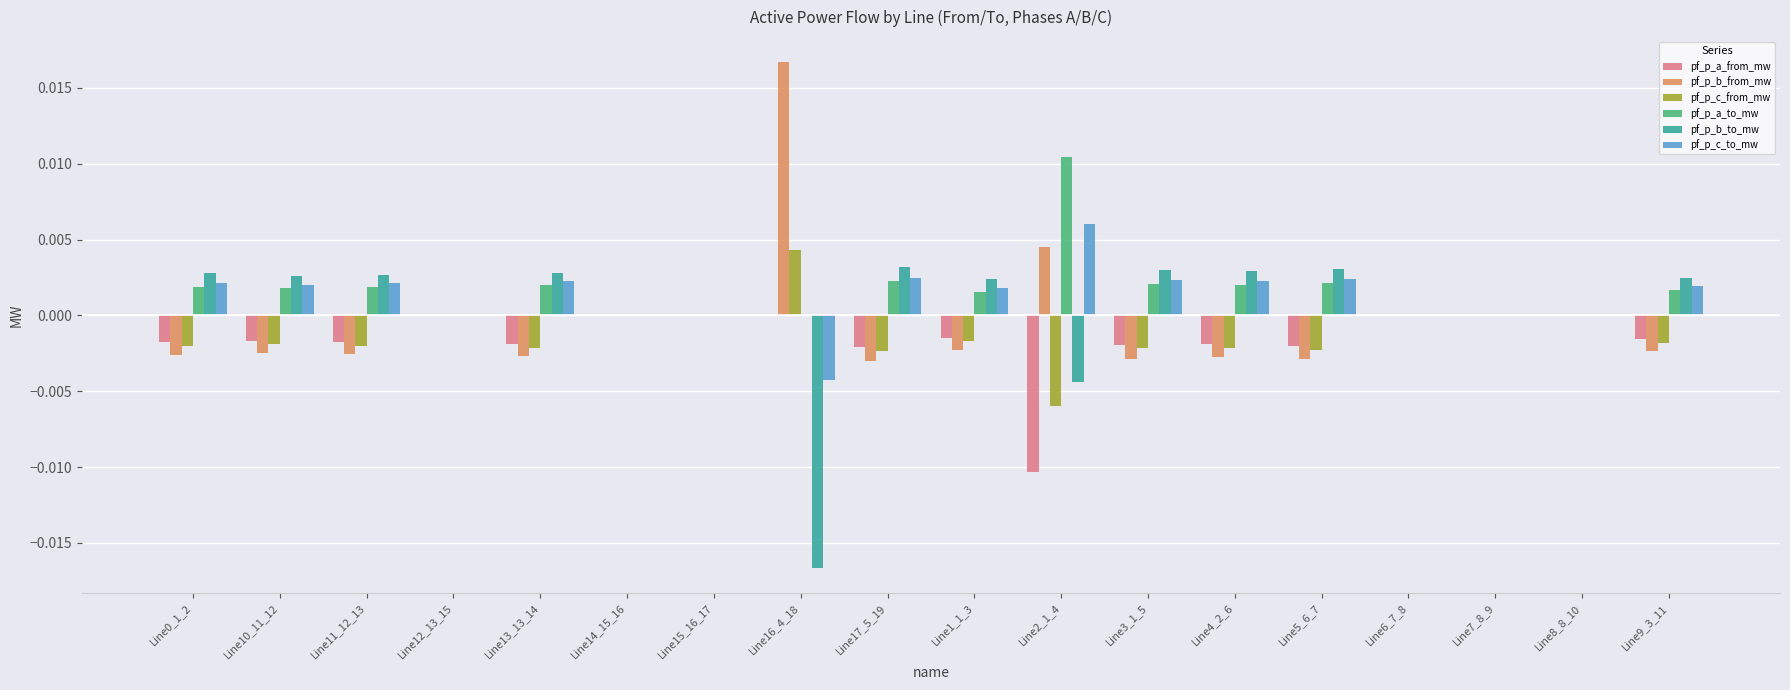

The value of pf_p_b_from_mw at Line16_4_18 is 0.0. True or false?

True